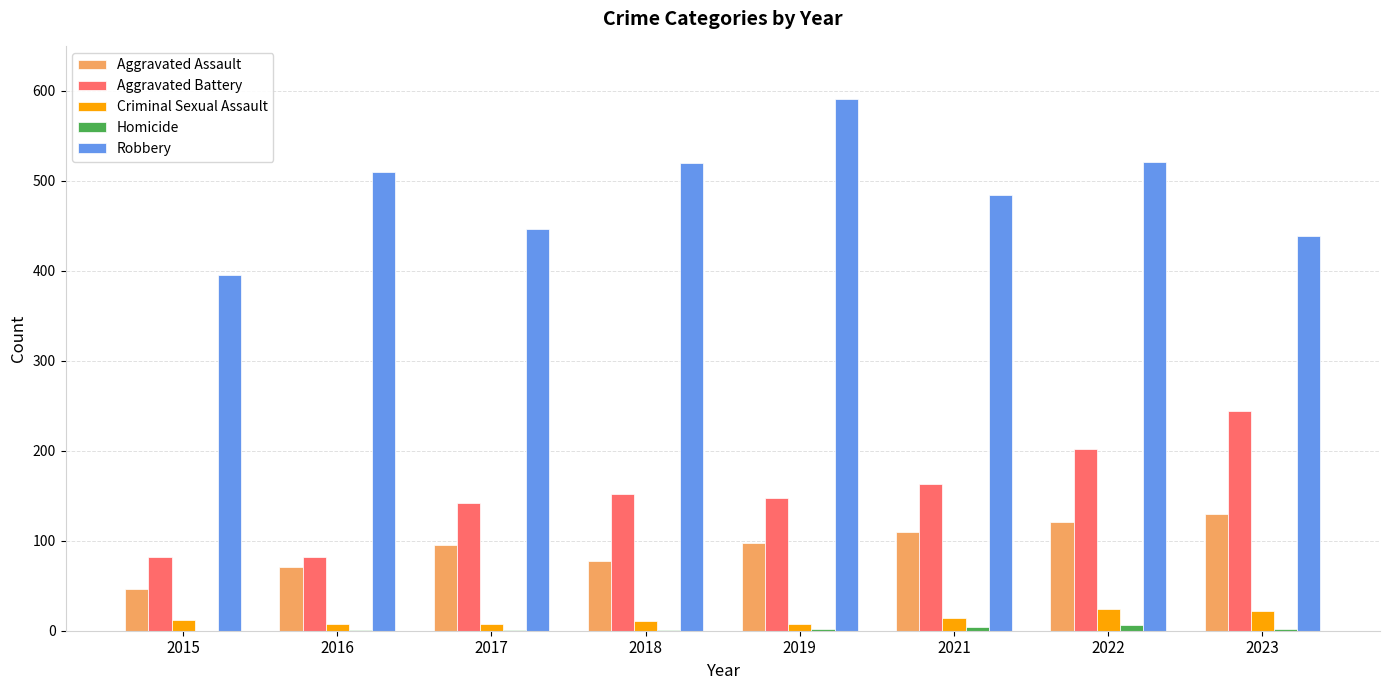

What is the total value across all series at 2023?

837